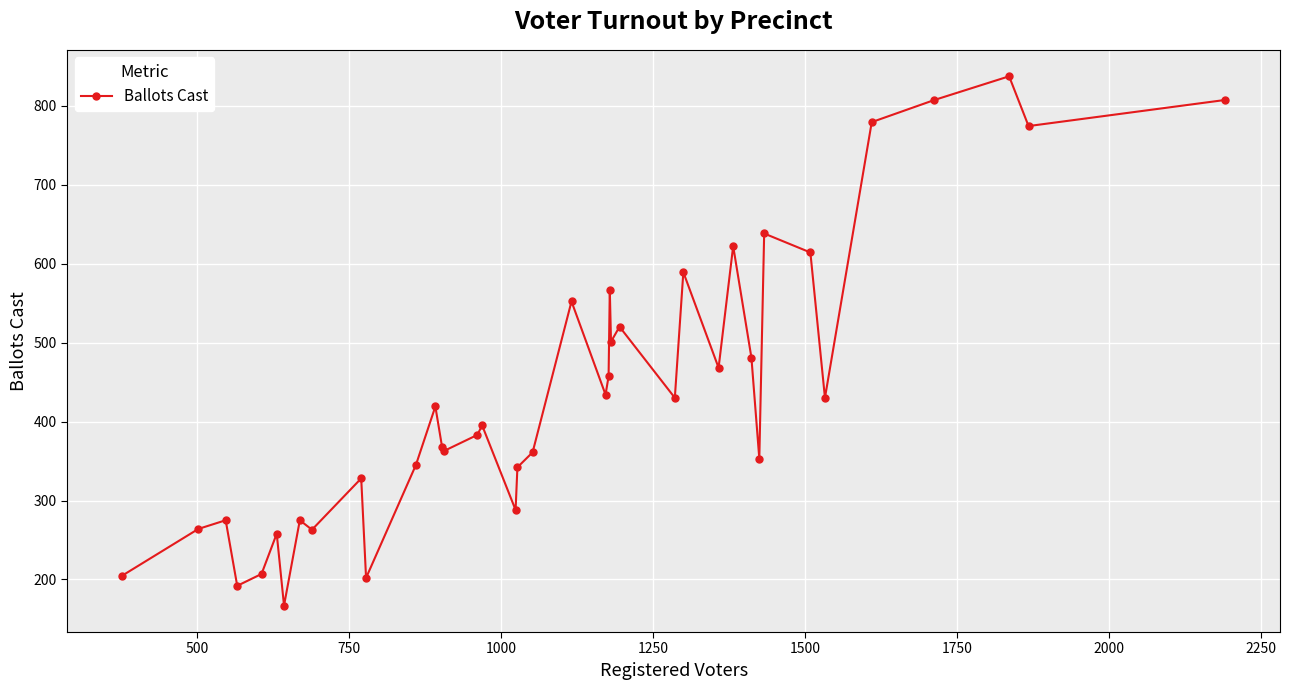

True or false: the data has more than 1 interior local peaks.

True